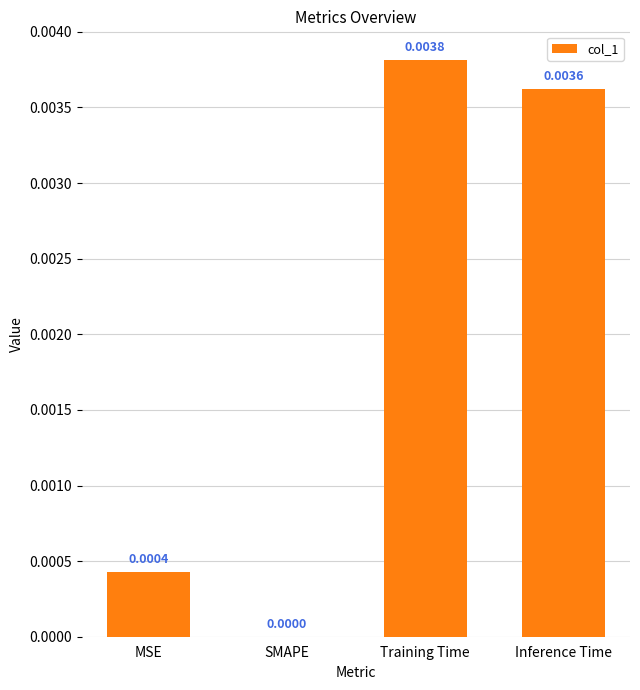

At which label is the value closest to 0?

SMAPE